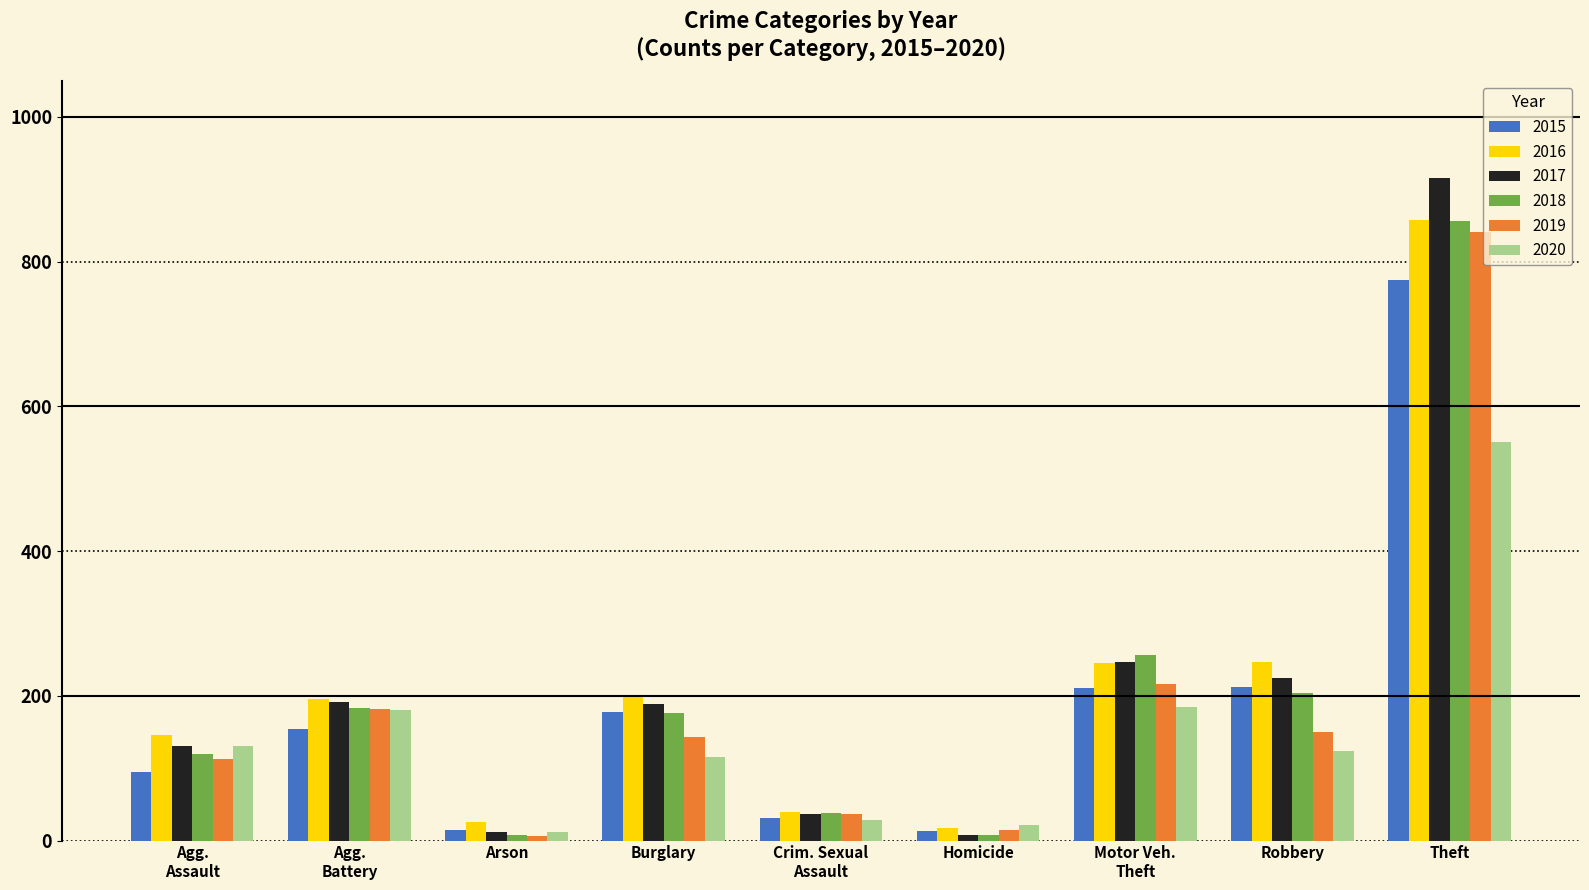

At which category is the sum across all series the highest?

Theft